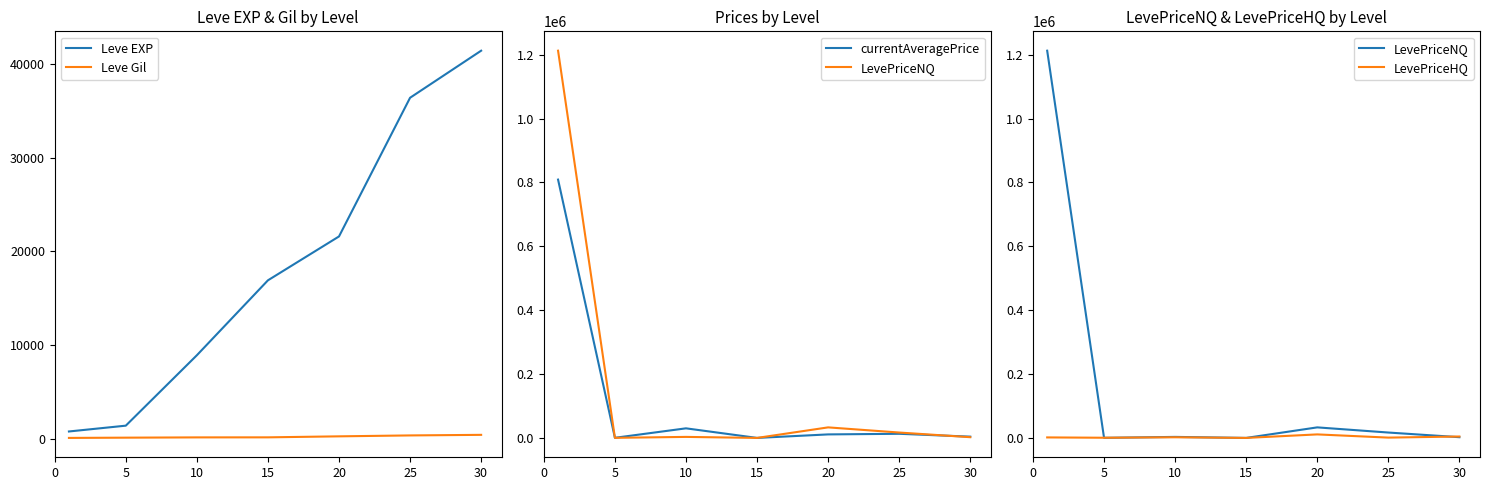

Reading left to right, what are all the values shown in this chart?

Leve EXP: 800.0	1420.0	8930.0	16920.0	21600.0	36390.0	41410.0
Leve Gil: 113.0	140.0	169.0	174.0	281.0	379.0	440.0
currentAveragePrice: 808774.7	366.0	29999.0	0.0	10998.5	12890.4	3985.3
LevePriceNQ: 1212379.0	274.0	3174.5	0.0	32995.5	16866.3	2264.7
LevePriceHQ: 1566.0	550.0	1999.0	0.0	10998.5	962.5	4415.4